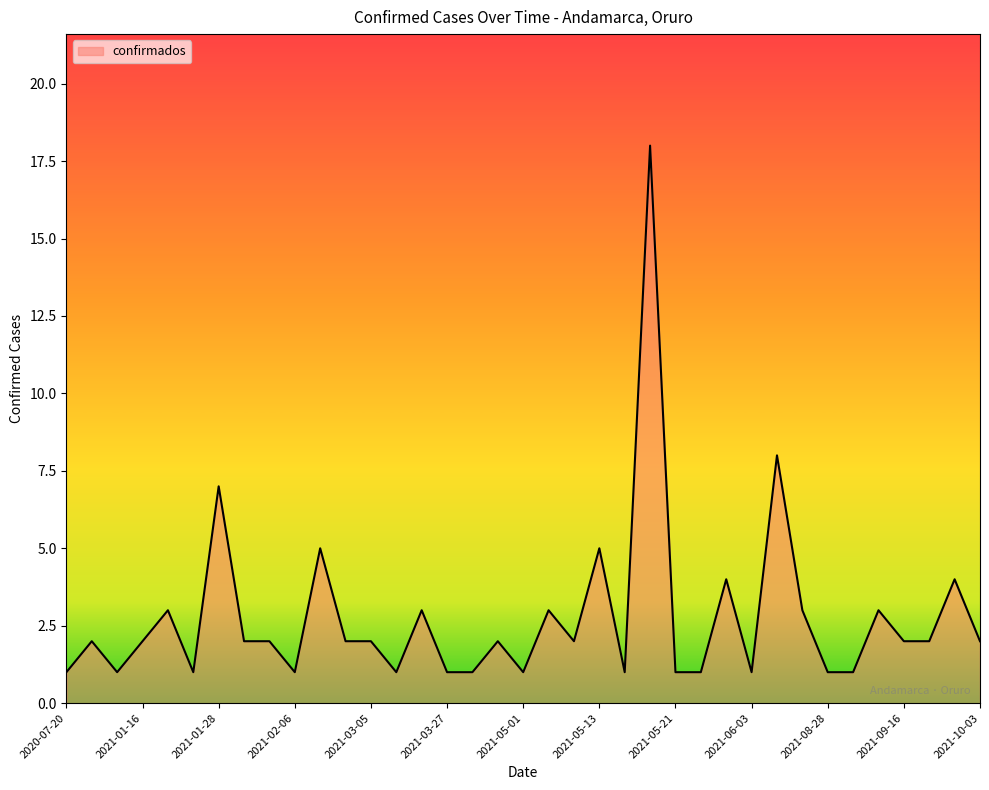

How many lines are shown in the chart?

1